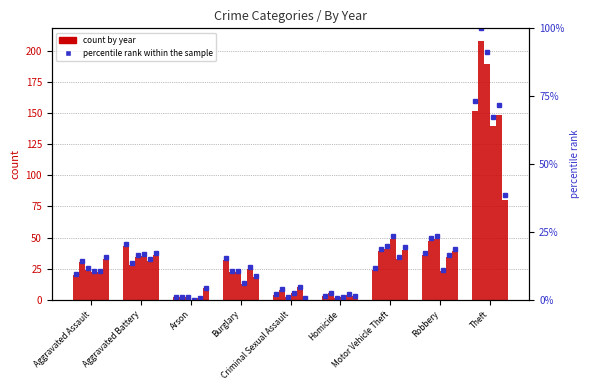

What is the spread (max minus min) of values at Arson?

9